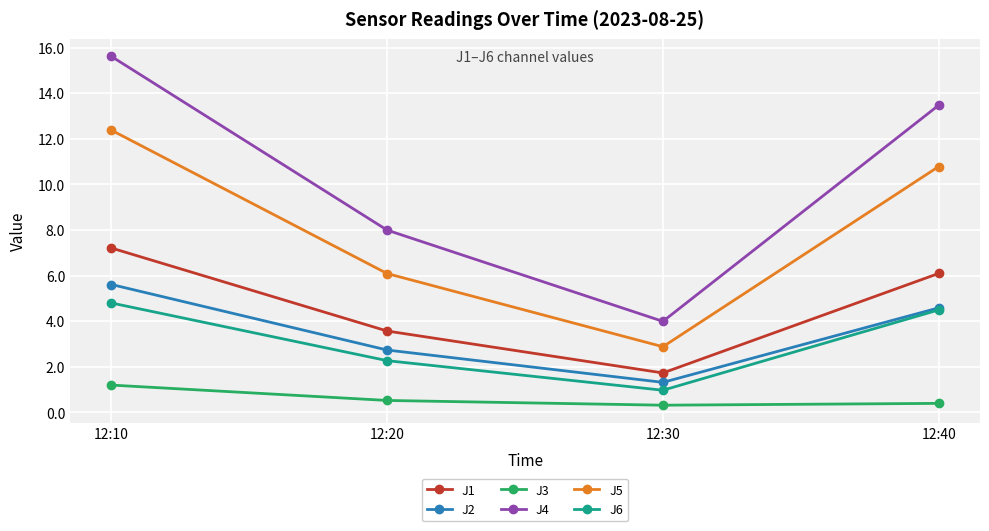

How many values in the J4 series are below 13?

2